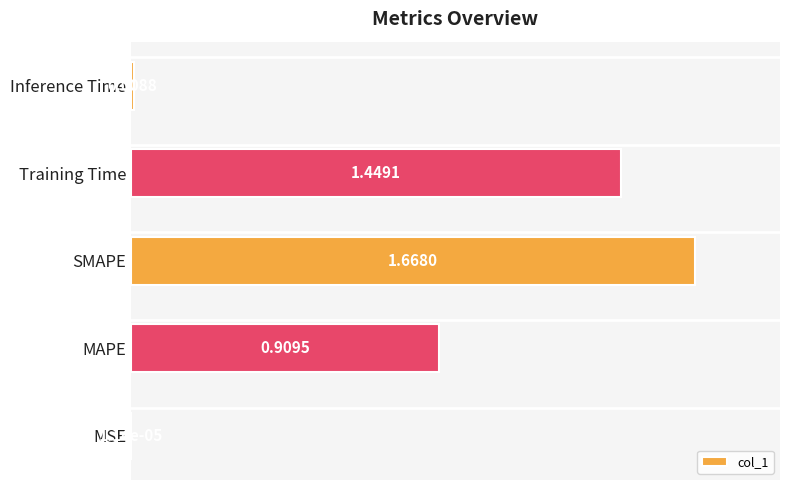

At which label is the value closest to 0?

MSE